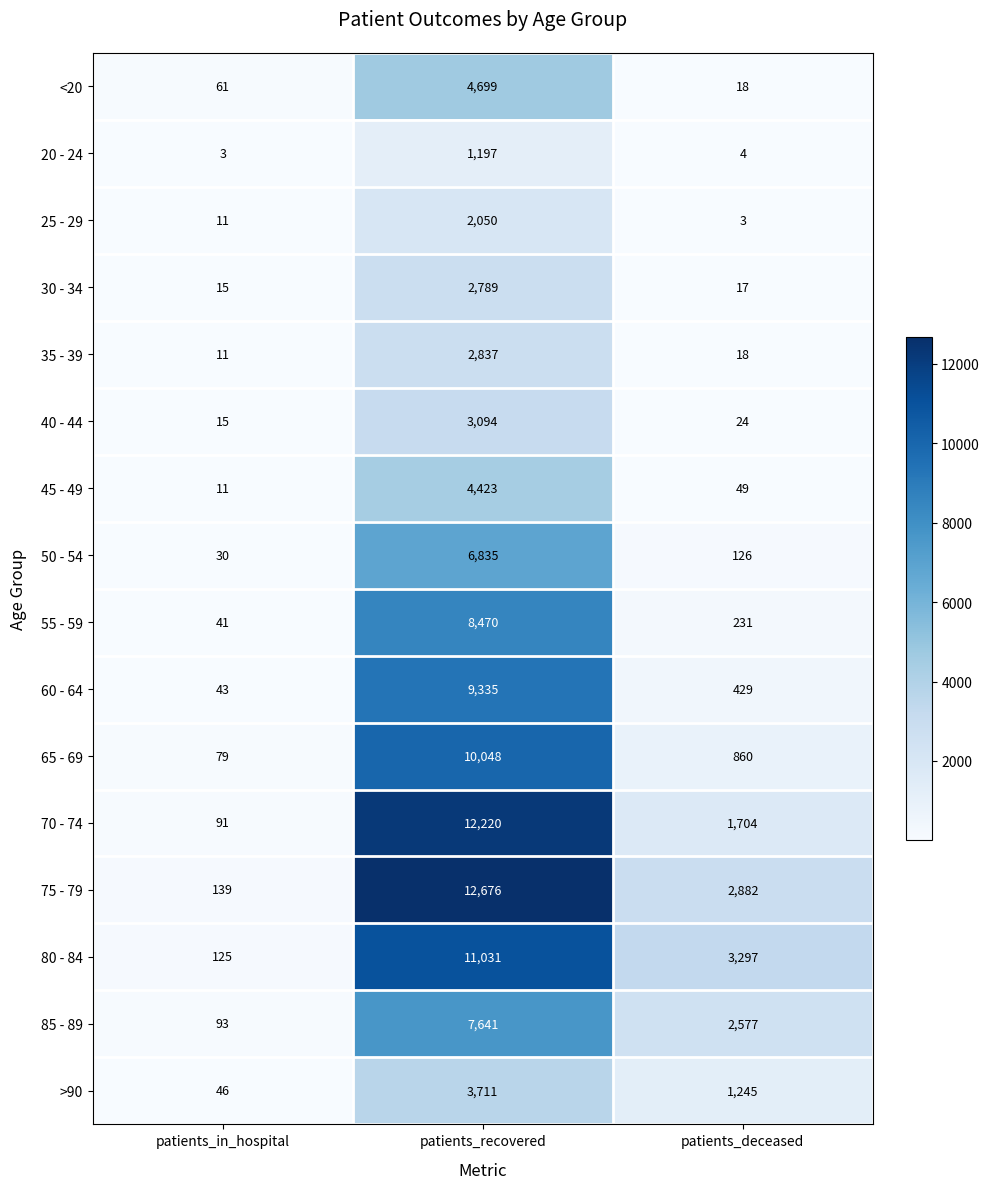

What is the average value of the 35 - 39 series?

955